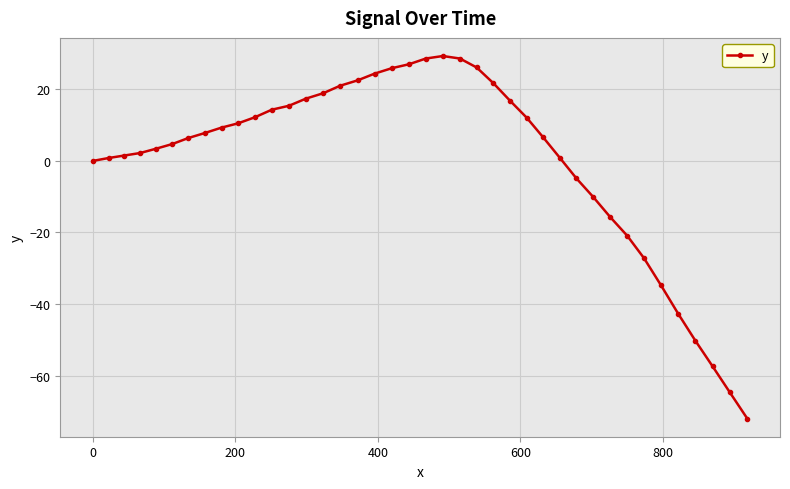

True or false: the data has more than 0 interior local peaks.

True